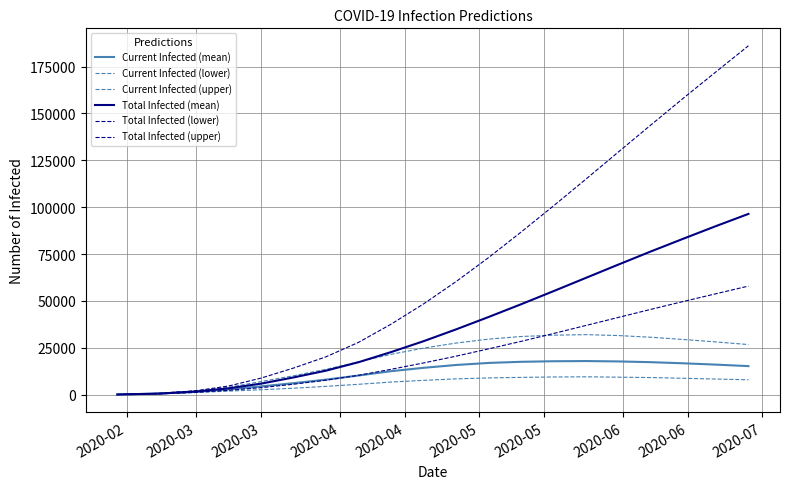

How many lines are shown in the chart?

6